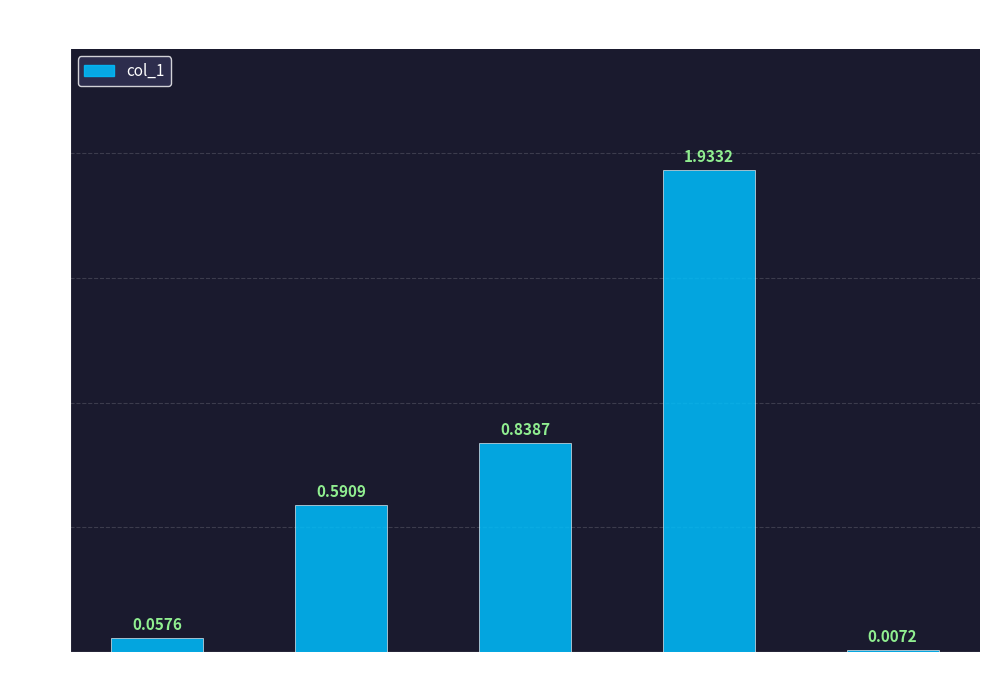

Between MSE and MAPE, which is larger?

MAPE